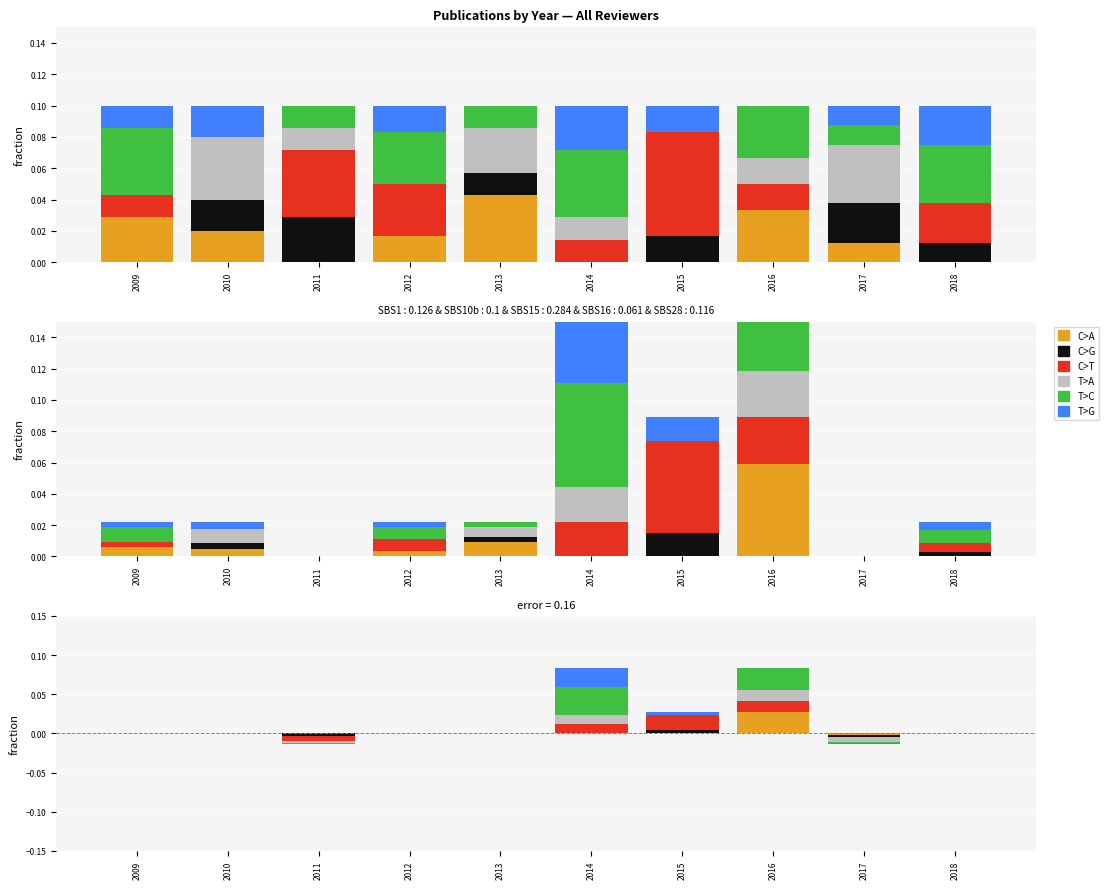

How many data points does each series have?

10